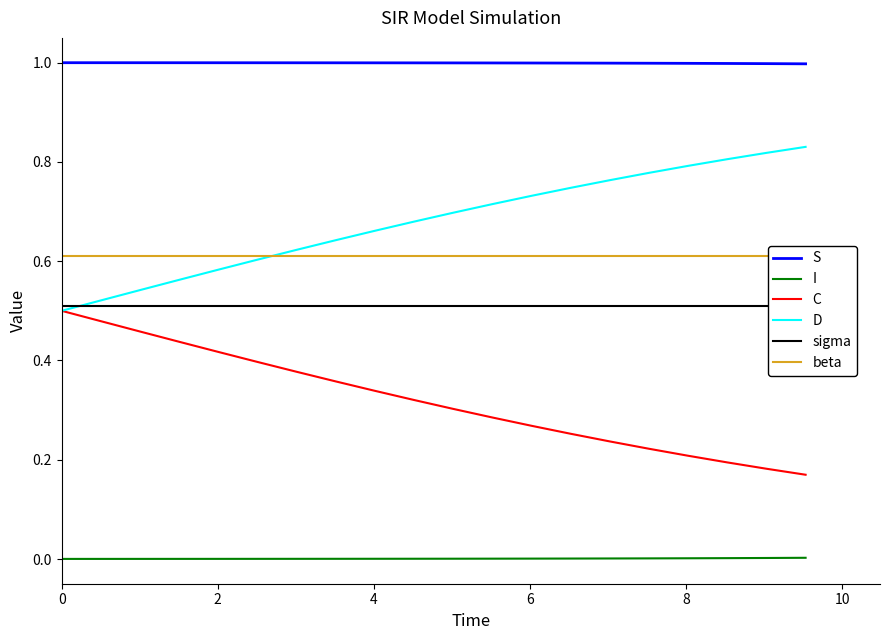

Which series has the widest spread of values?

D